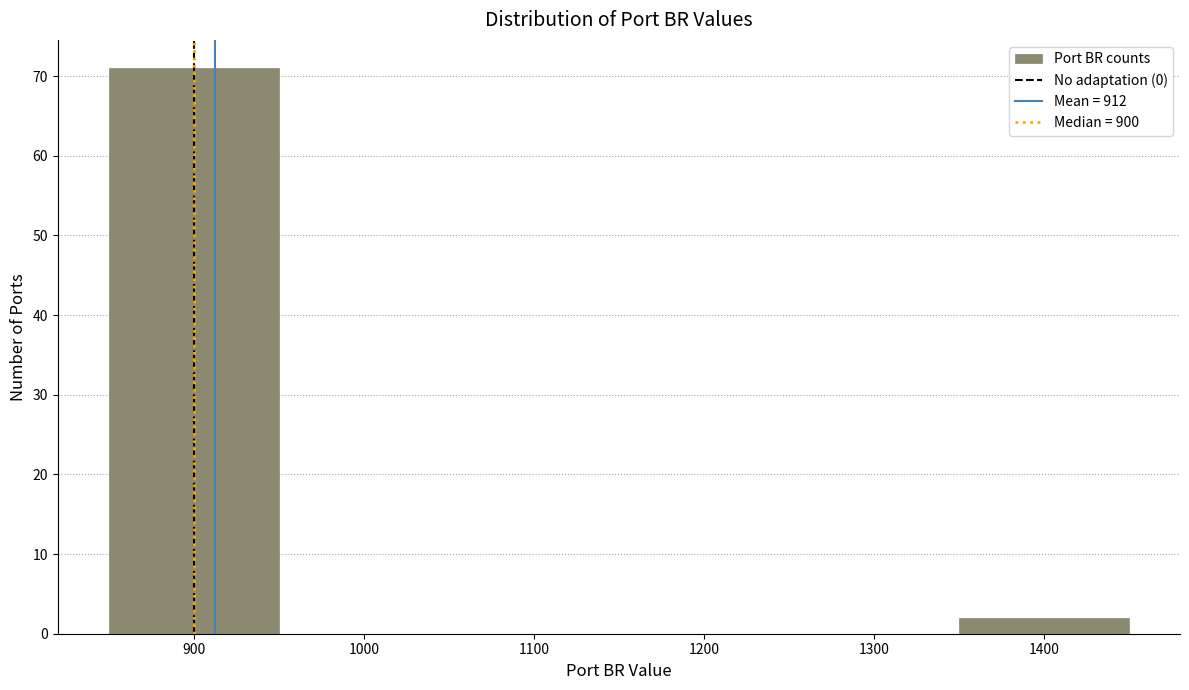

How tall is the bar that spans 850 to 950 on the x-axis? The values are not printed on the chart, so give them approximately, as read against the axis.

71